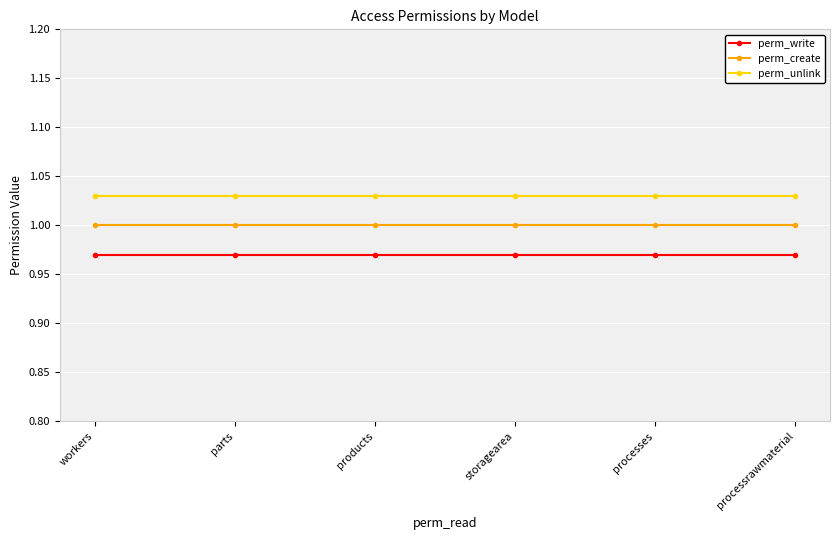

What is the sum of the perm_write values at products and processes?

1.9